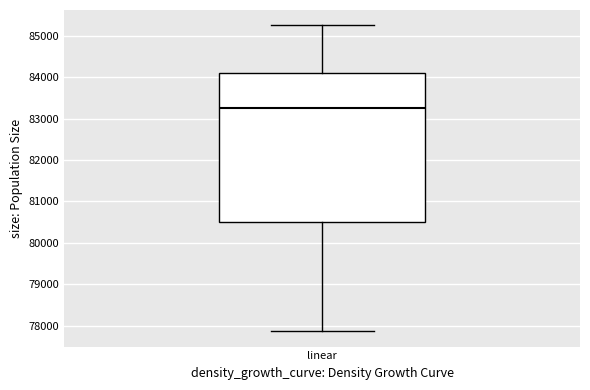

Transcribe this box plot: give where the median line is, the range the box spans, and where the two whiskers end, as read against the y-axis. The values are not printed on the chart, so give them approximately, as read against the axis.

median 83300, box 80500 to 84100, whiskers 77900 to 85300